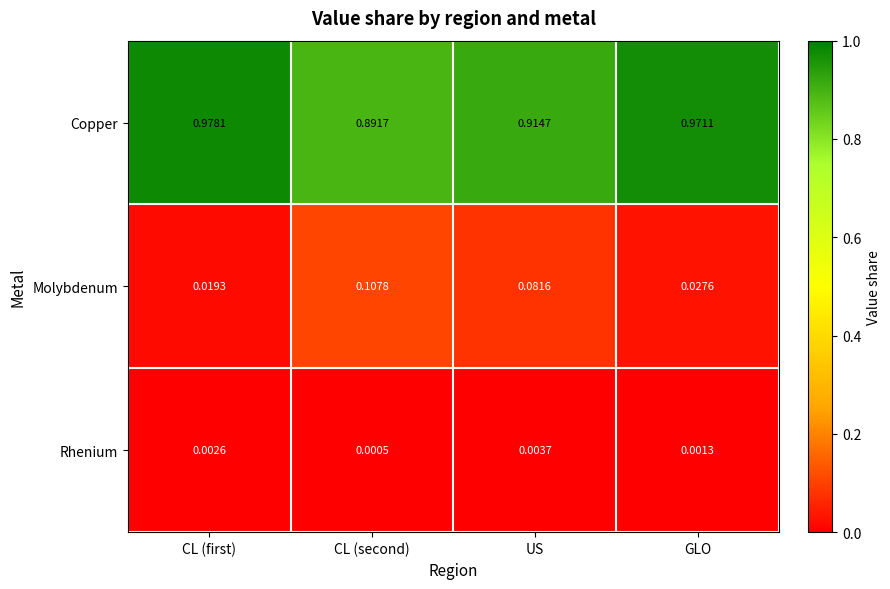

Which series has the widest spread of values?

Molybdenum